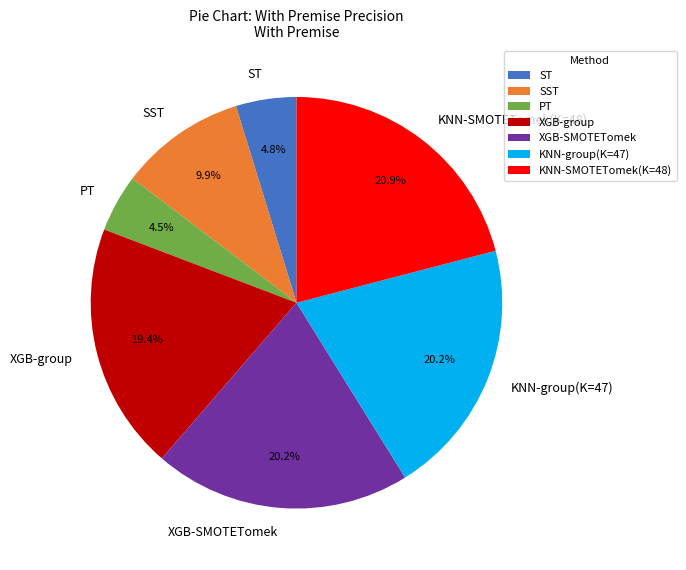

To the nearest percent, what is the difference between the KNN-SMOTETomek(K=48) and SST slice percentages?

11%